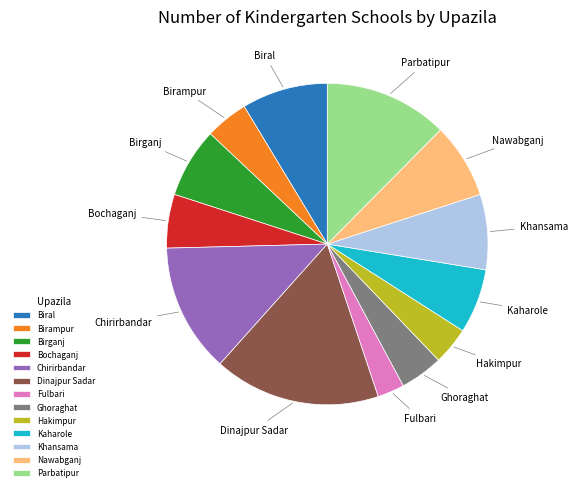

The Kaharole slice represents 6% of the pie. True or false?

True